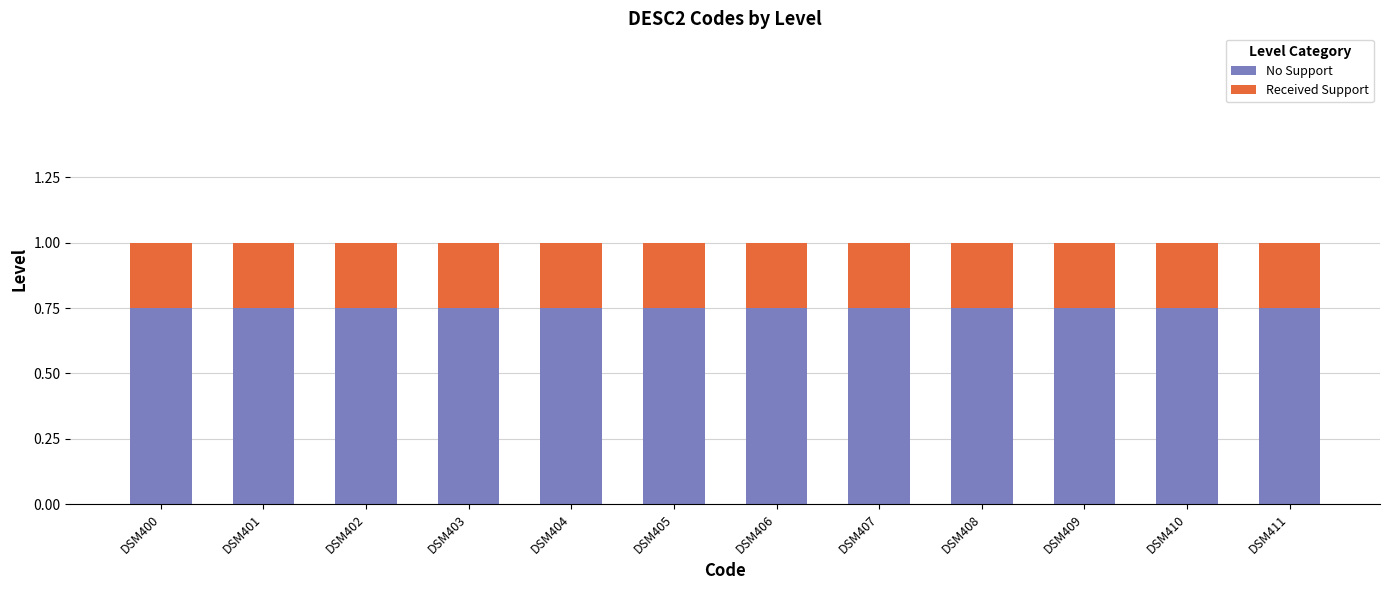

The No Support series shows 0.4 at DSM411. True or false?

False